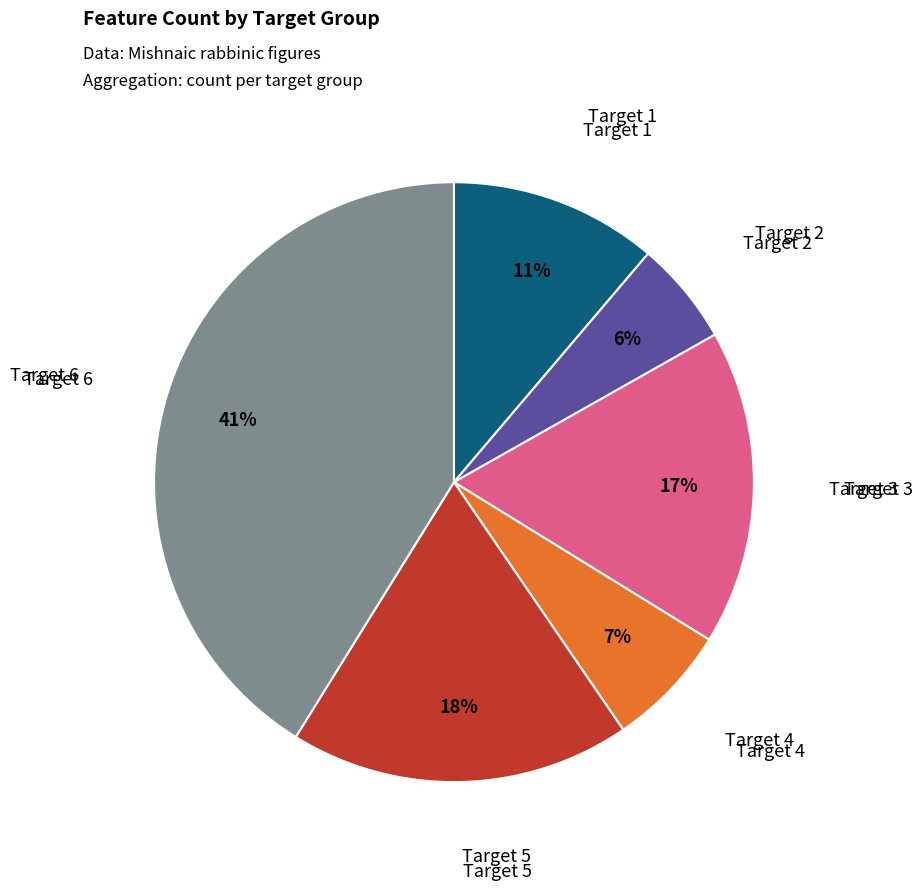

To the nearest percent, what percentage of the pie is Target 5?

18%